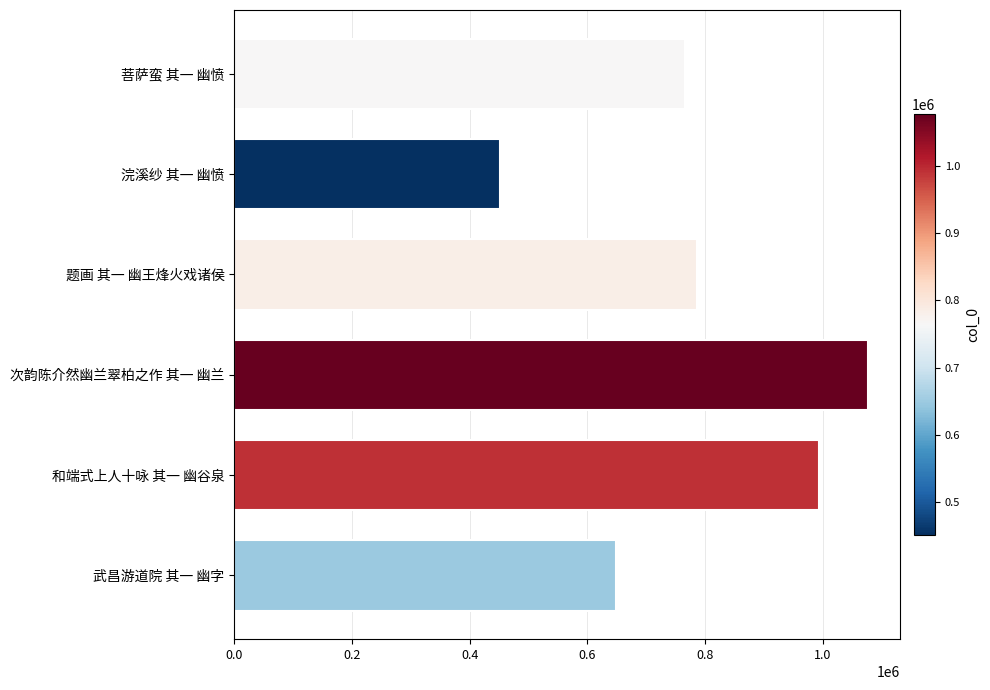

Reading bottom to top, transcribe all the data shown in this chart.

武昌游道院 其一 幽字=648771	和端式上人十咏 其一 幽谷泉=992555	次韵陈介然幽兰翠柏之作 其一 幽兰=1077097	题画 其一 幽王烽火戏诸侯=785297	浣溪纱 其一 幽愤=450914	菩萨蛮 其一 幽愤=766249